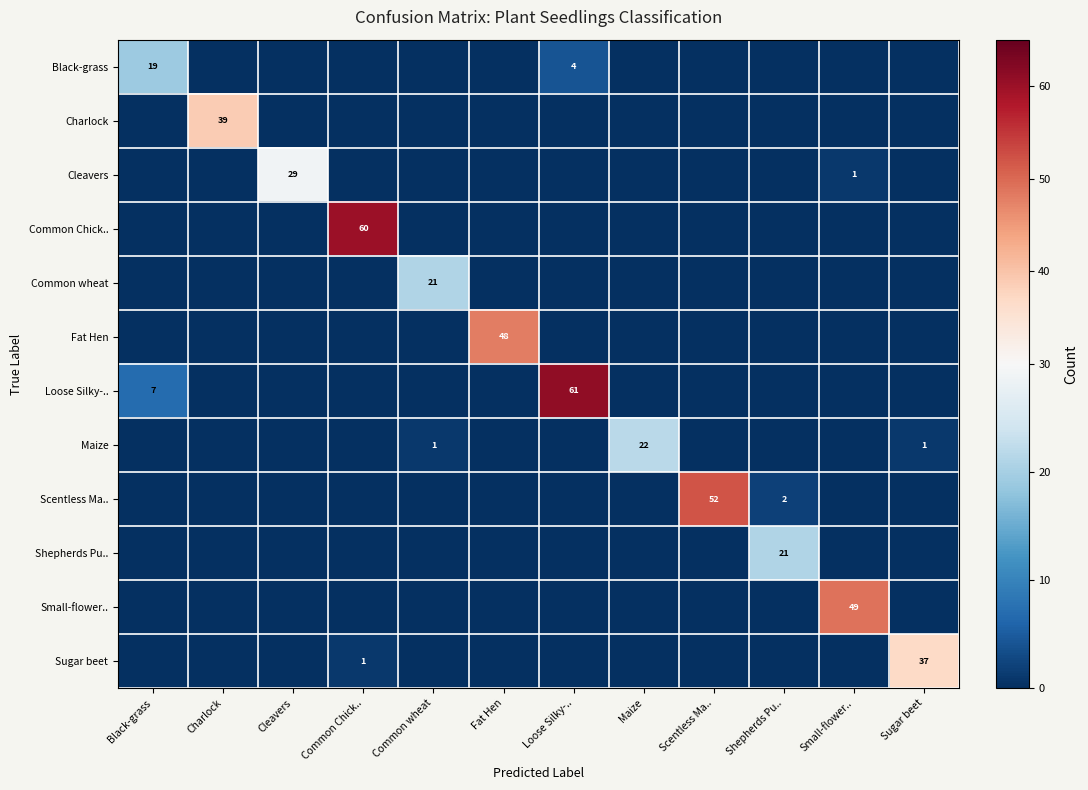

The Black-grass series shows 32 at Black-grass. True or false?

False